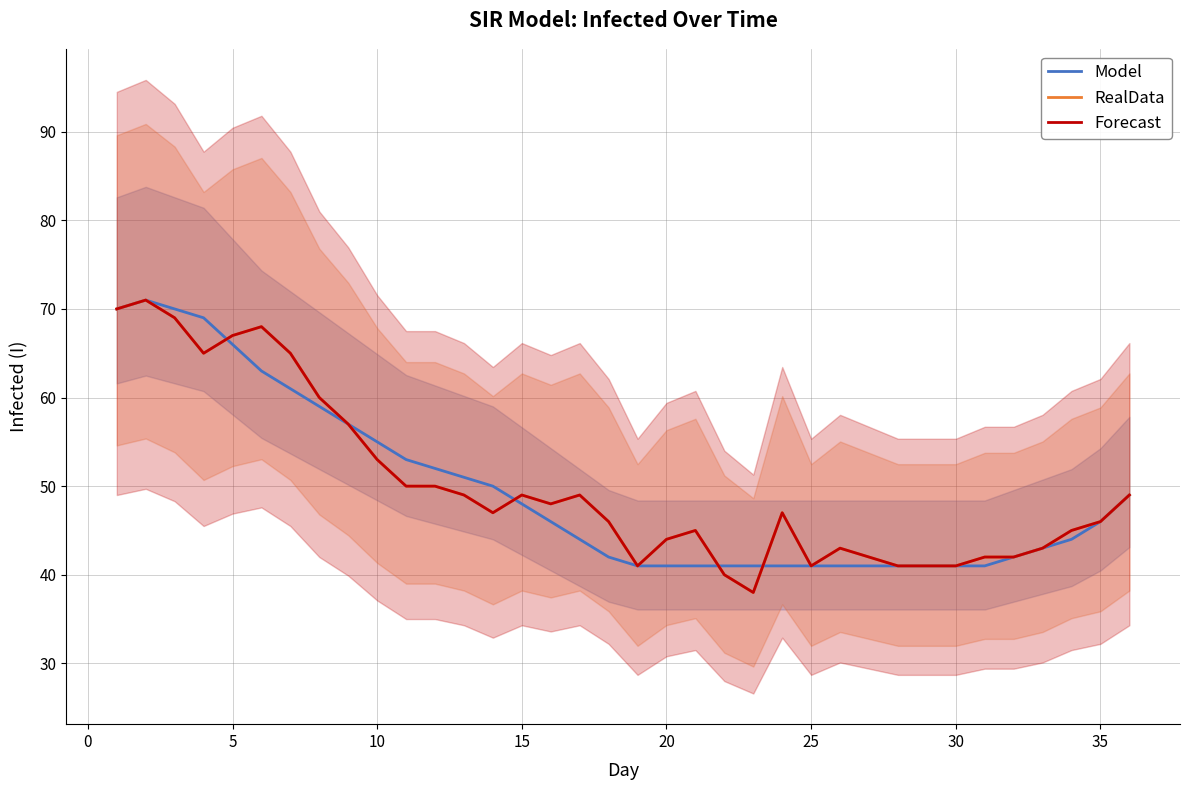

True or false: RealData and Forecast cross at least once.

False